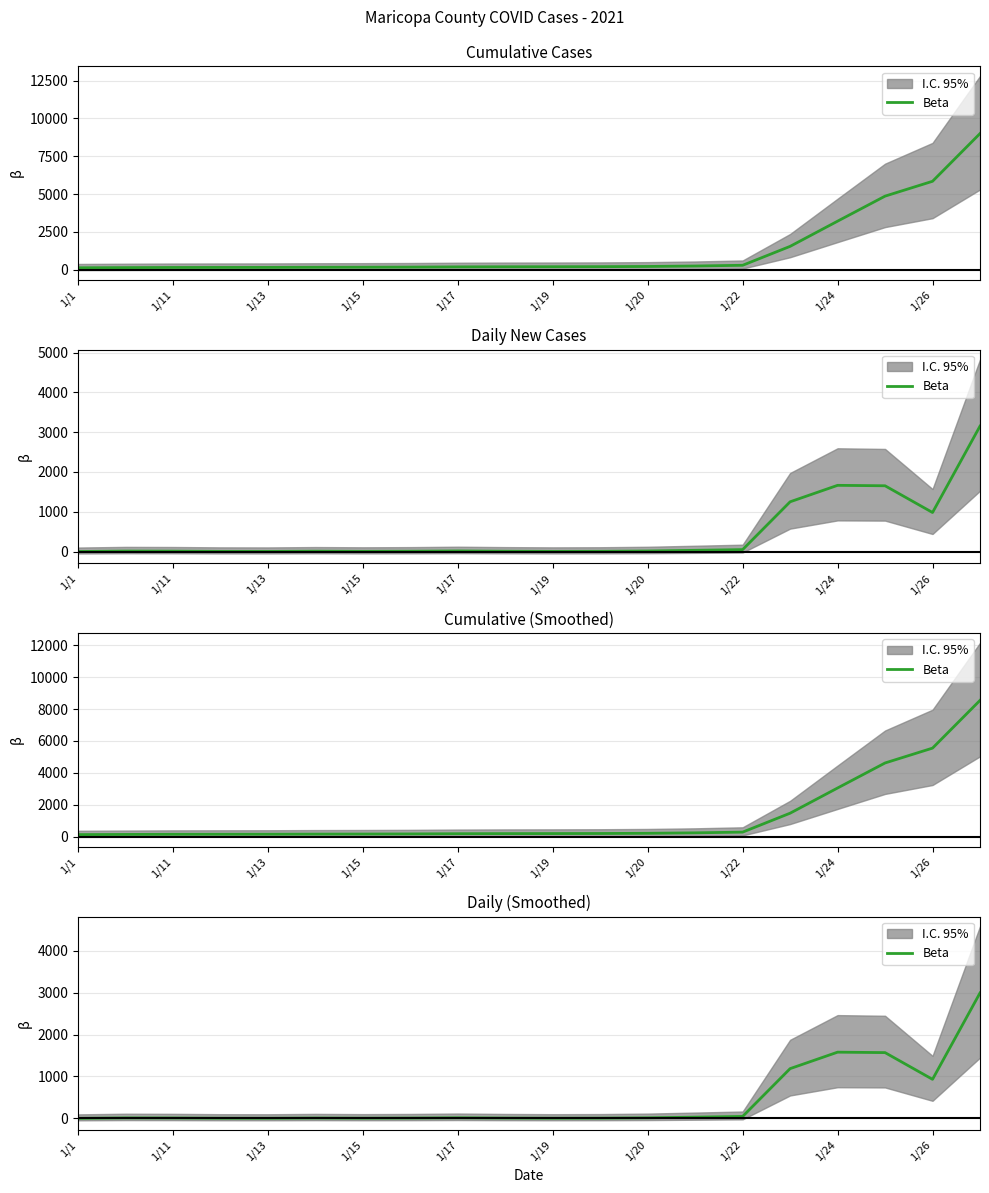

Reading left to right, transcribe all the data shown in this chart.

0.0	10.4	8.5	2.8	1.9	7.6	3.8	6.6	13.3	6.6	2.8	4.8	12.3	28.5	45.6	1187.5	1580.8	1570.3	931.9	2995.3